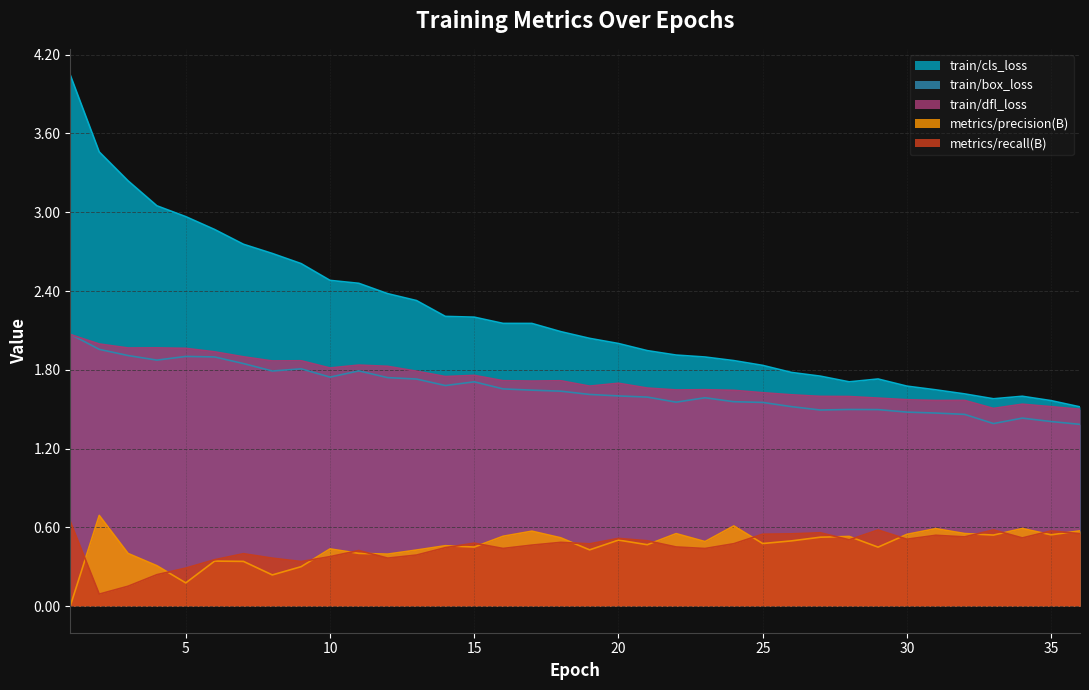

Between 24 and 34, which series saw the biggest shift?

train/cls_loss